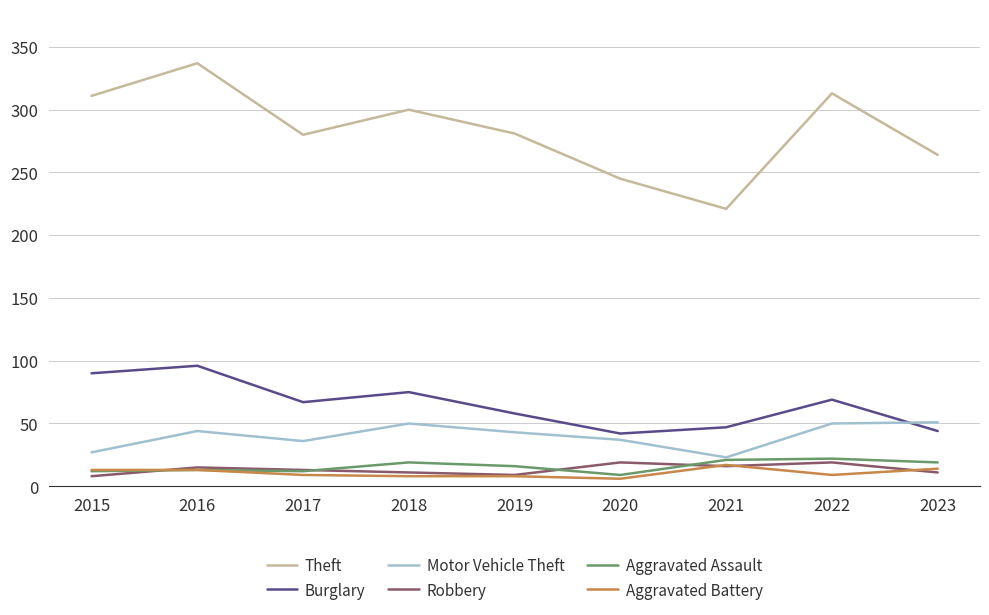

What are all the series names shown in the legend?

Theft, Burglary, Motor Vehicle Theft, Robbery, Aggravated Assault, Aggravated Battery